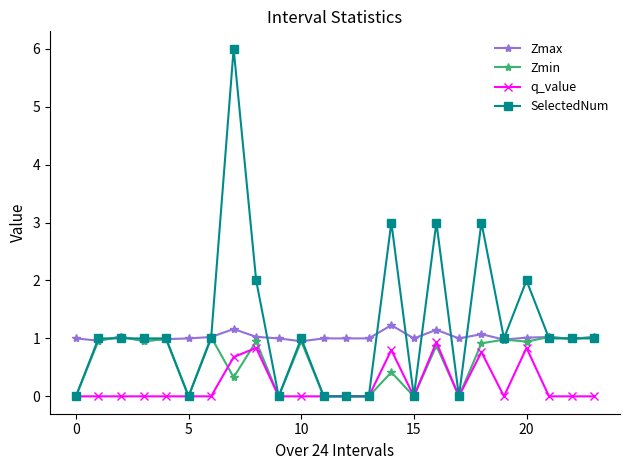

How many categories are shown in the chart?

24